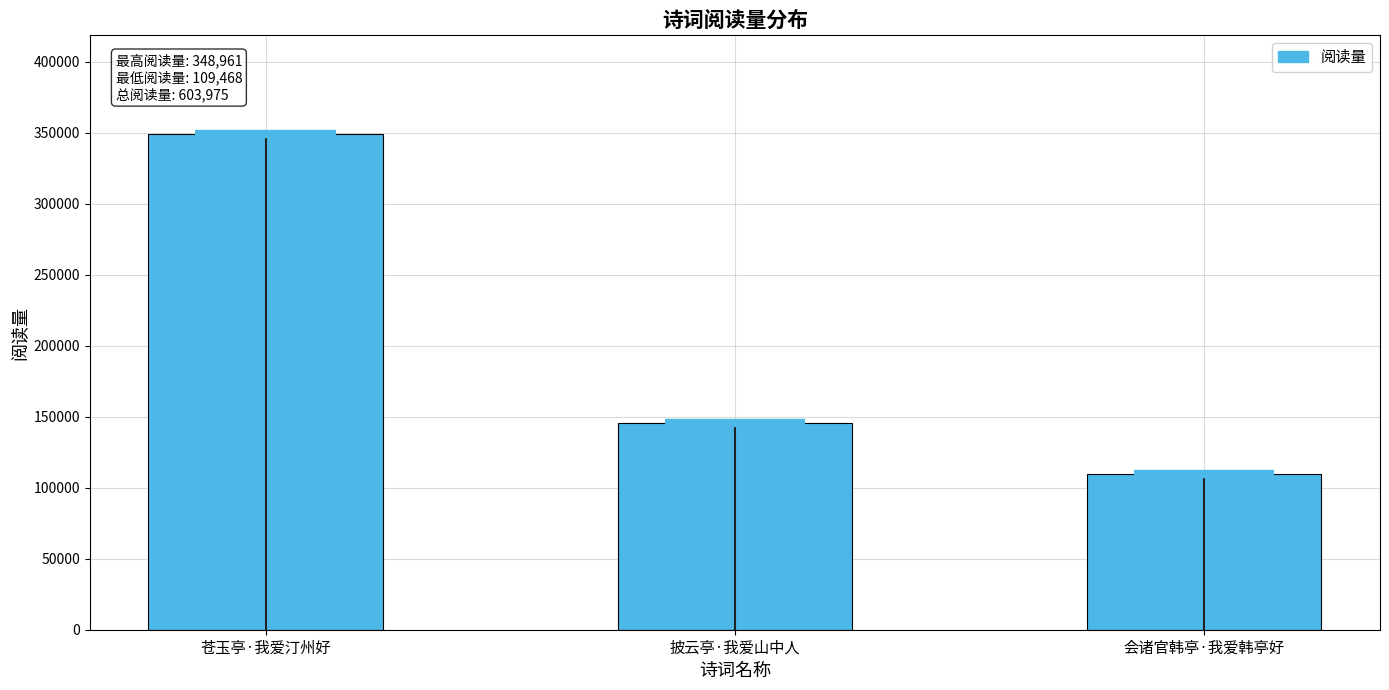

List the labels in order of value, largest first.

苍玉亭·我爱汀州好, 披云亭·我爱山中人, 会诸官韩亭·我爱韩亭好